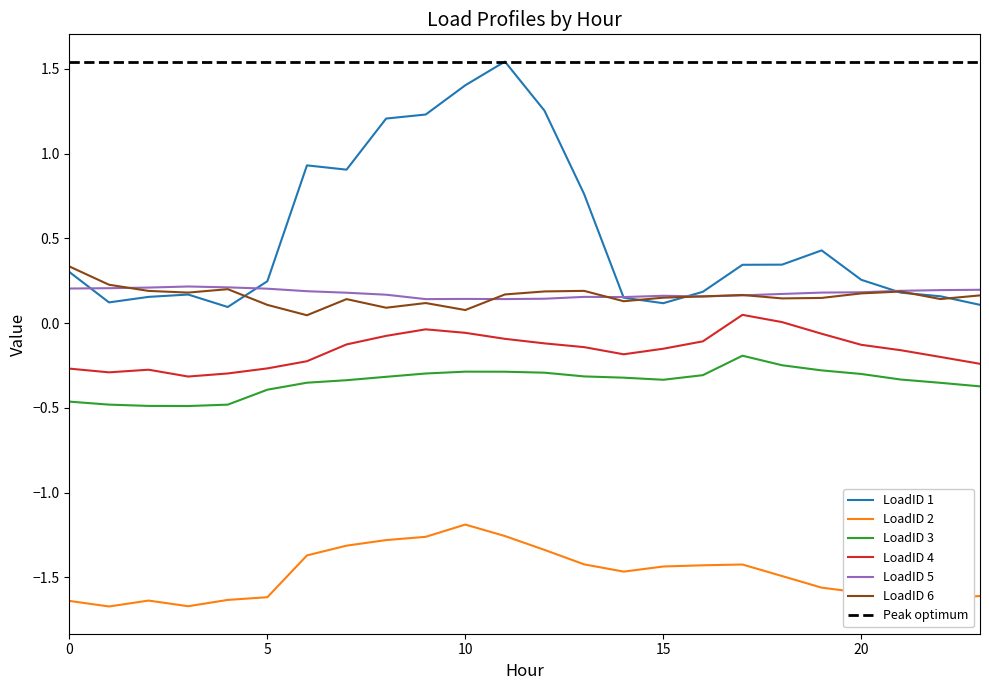

The value of LoadID 3 at 10 is -0.3. True or false?

True